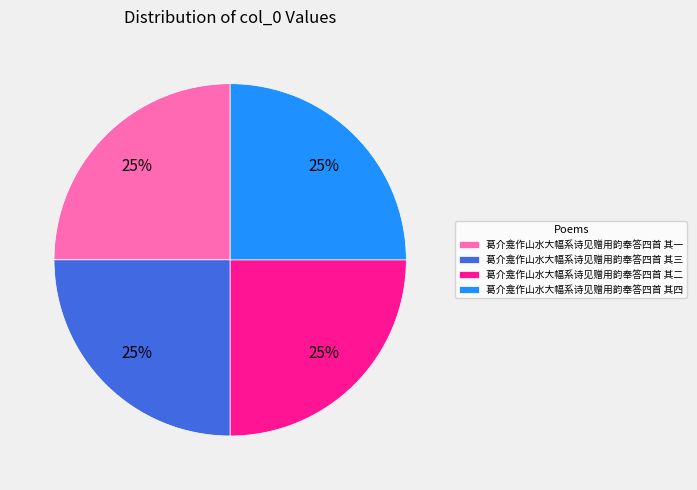

Approximately how many times larger is the value at 葛介龛作山水大幅系诗见赠用韵奉答四首 其二 compared to 葛介龛作山水大幅系诗见赠用韵奉答四首 其四?

1.0